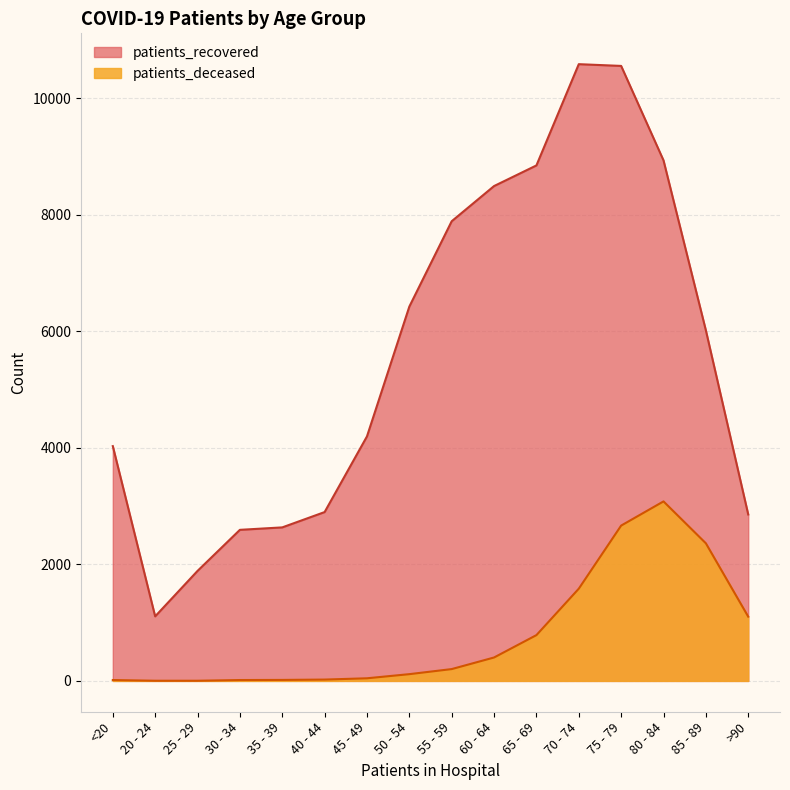

Which label corresponds to the largest value in the chart?

70 - 74